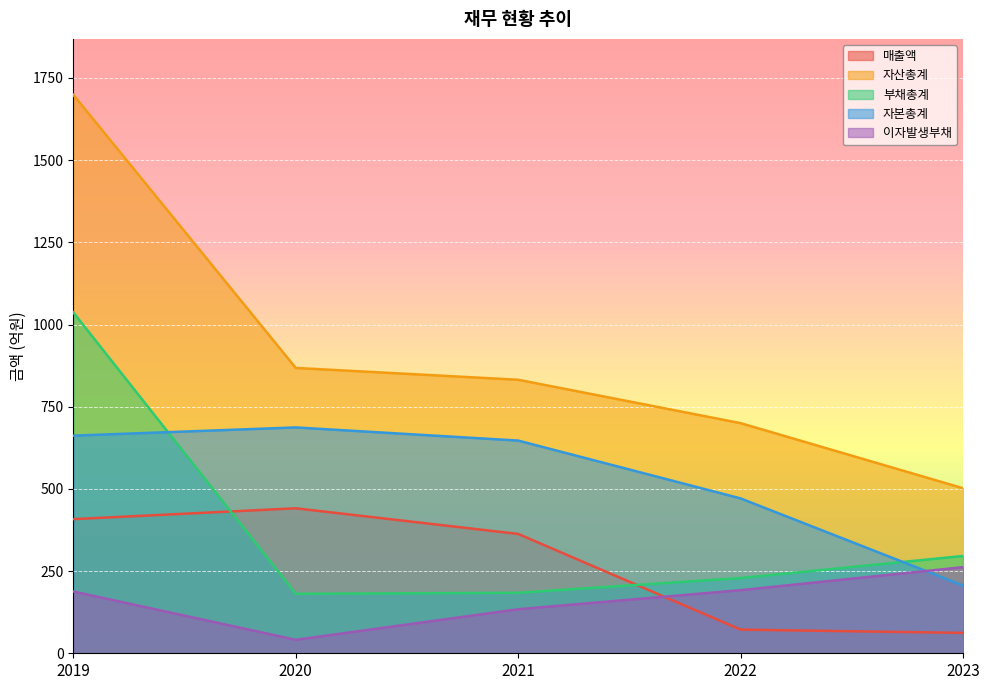

True or false: 자산총계 and 매출액 intersect in this chart.

False